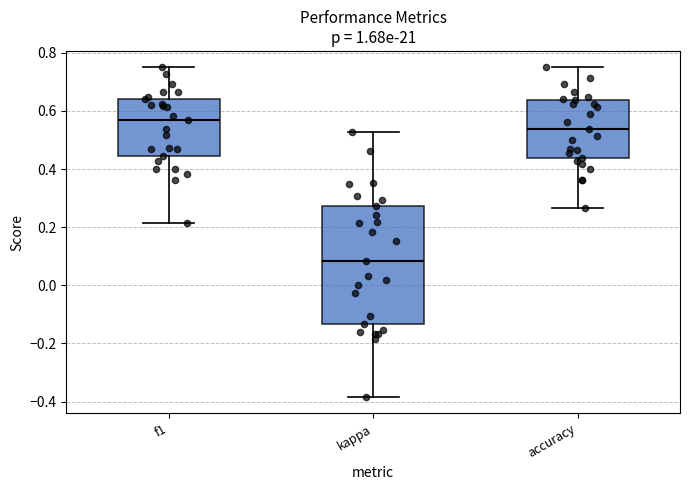

Which box is the tallest, from its lower edge to its upper edge?

kappa